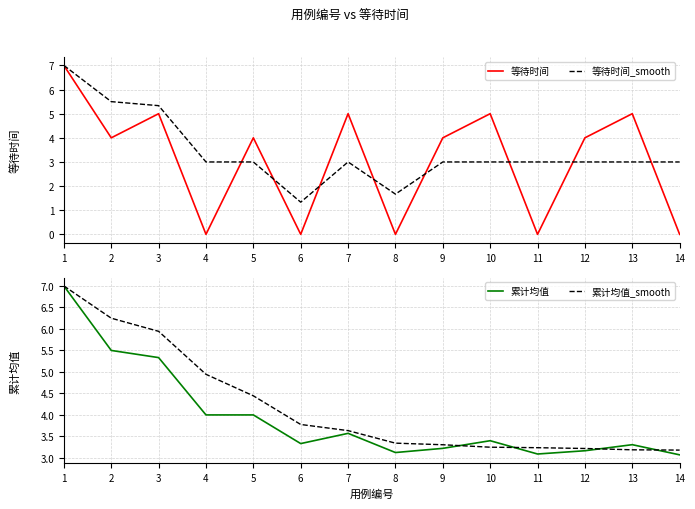

After their last crossing, which series has the higher values: 累计均值_smooth or 累计均值?

累计均值_smooth